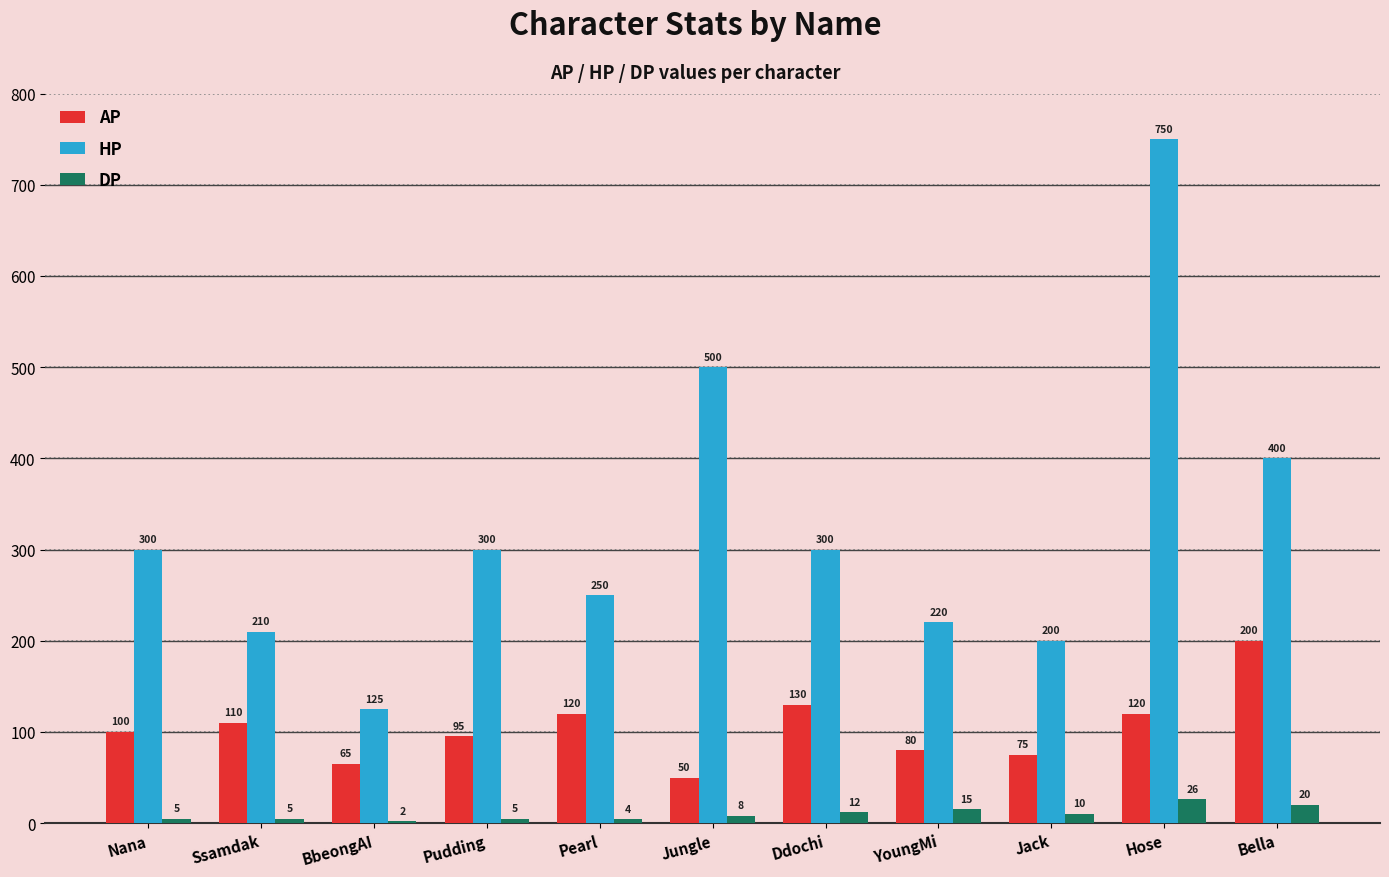

What is the sum of all AP values?

1145